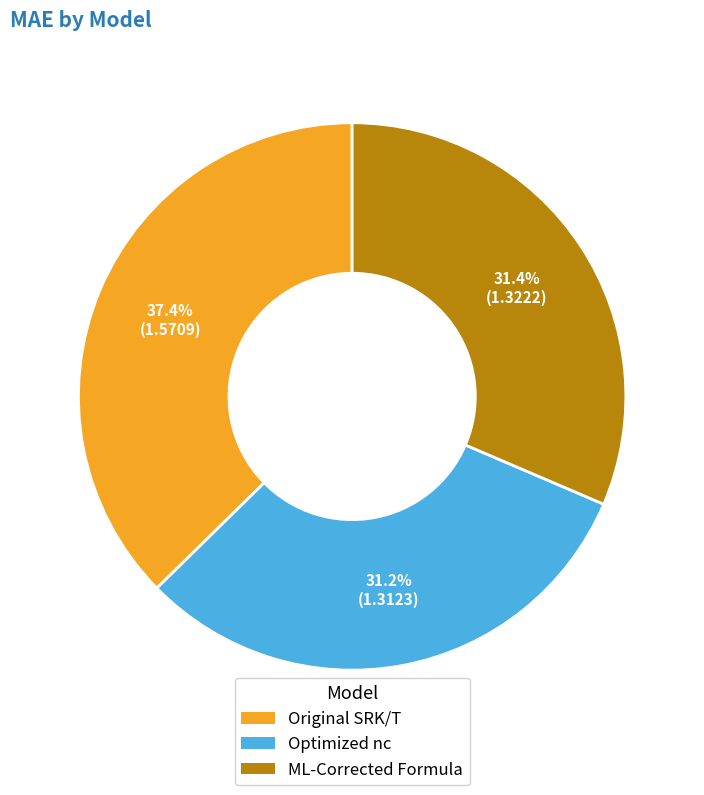

Does Optimized nc represent more than half of the total?

No